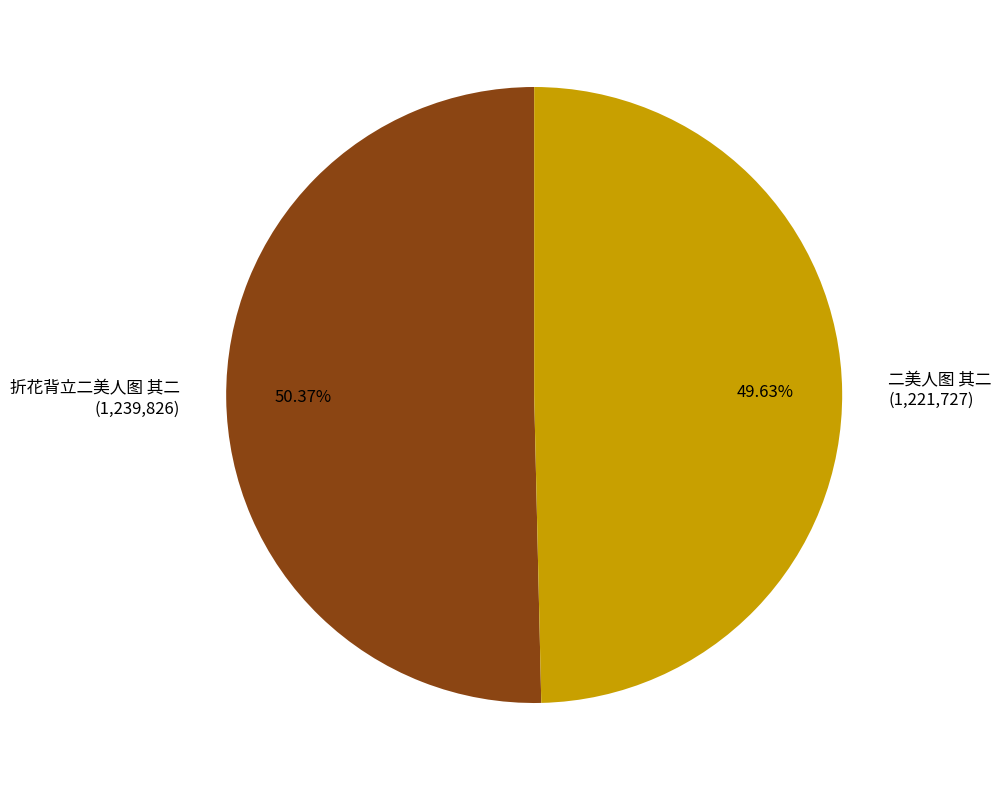

What is the majority slice?

折花背立二美人图 其二